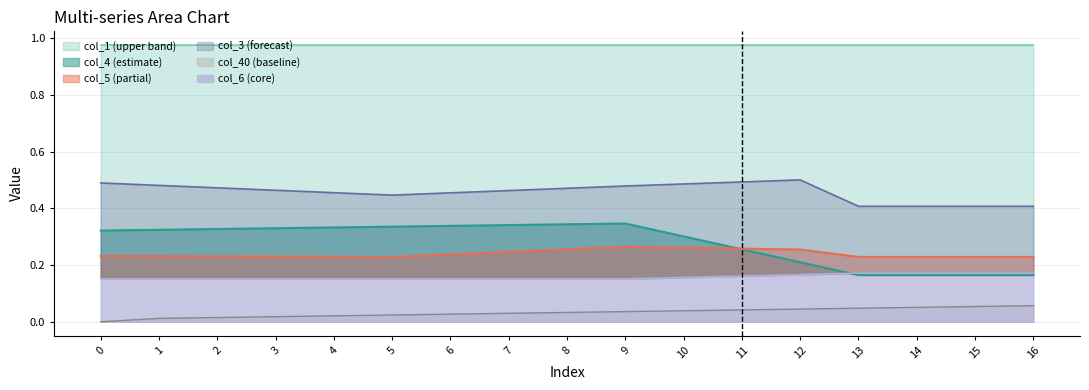

True or false: col_6 has a value of 0.2 at 4.

True